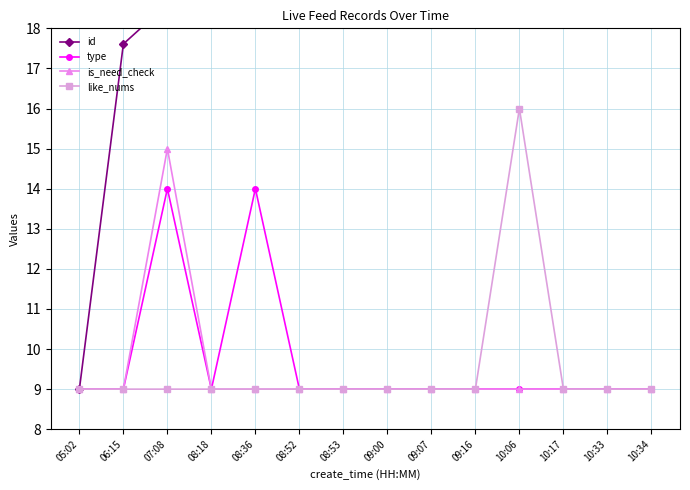

Is the value of is_need_check at 10:06 greater than the value of type at 06:15?

No